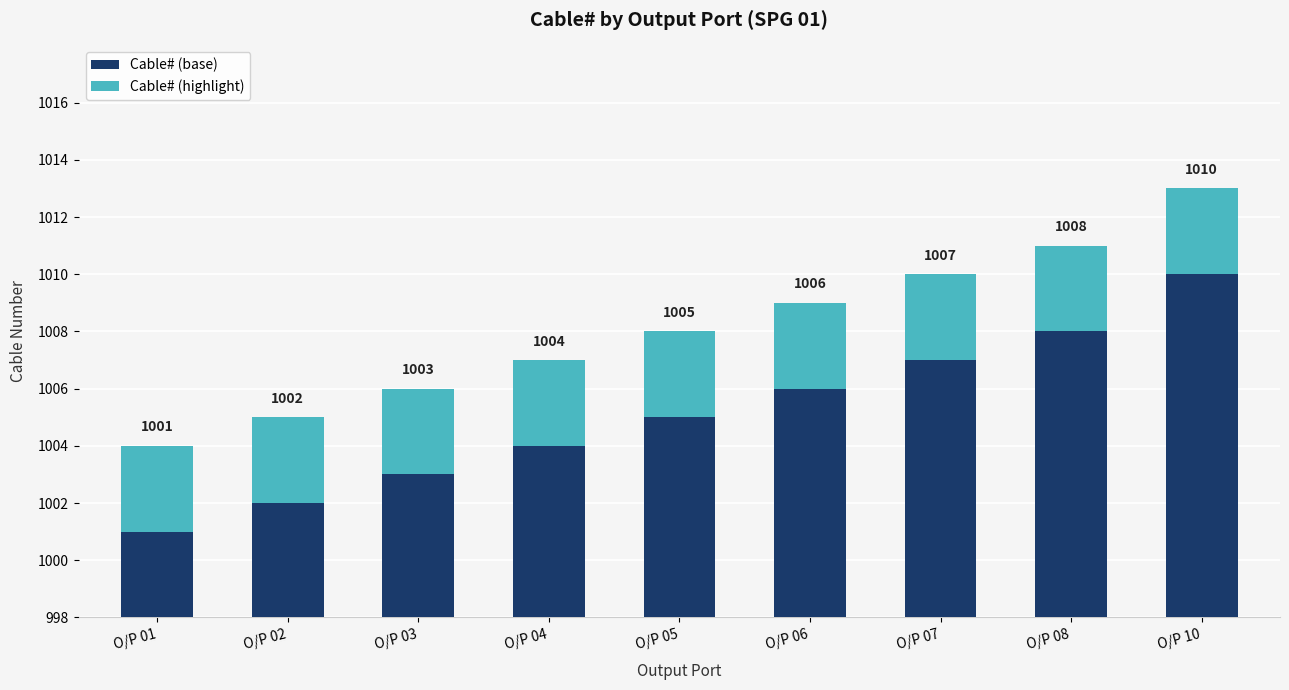

Does the chart contain stacked bars?

Yes